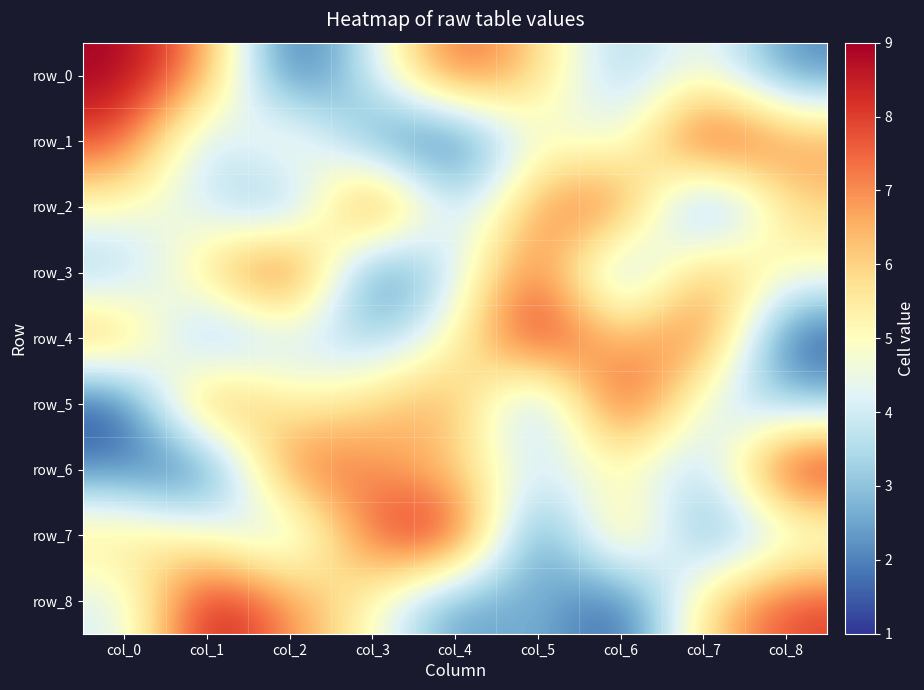

At which label is row_4 closest to 5?

col_4